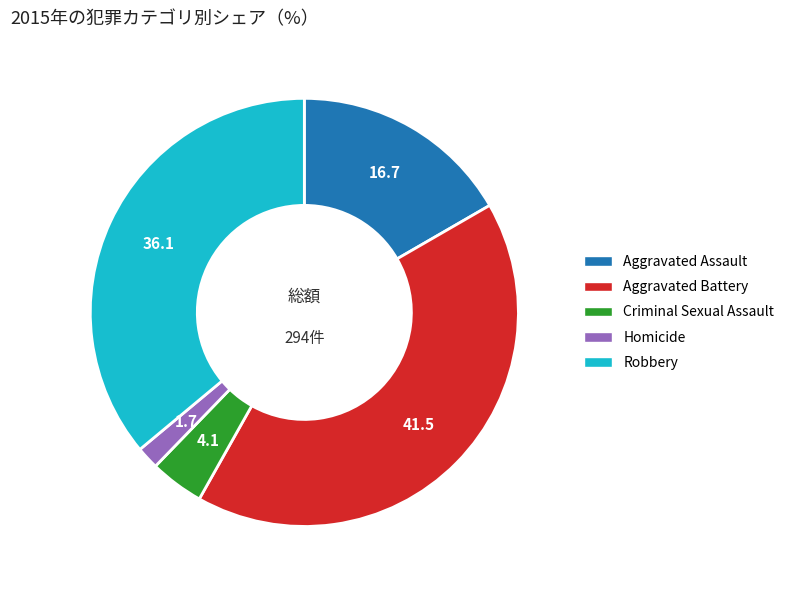

Combined, do Robbery and Homicide account for over 50%?

No